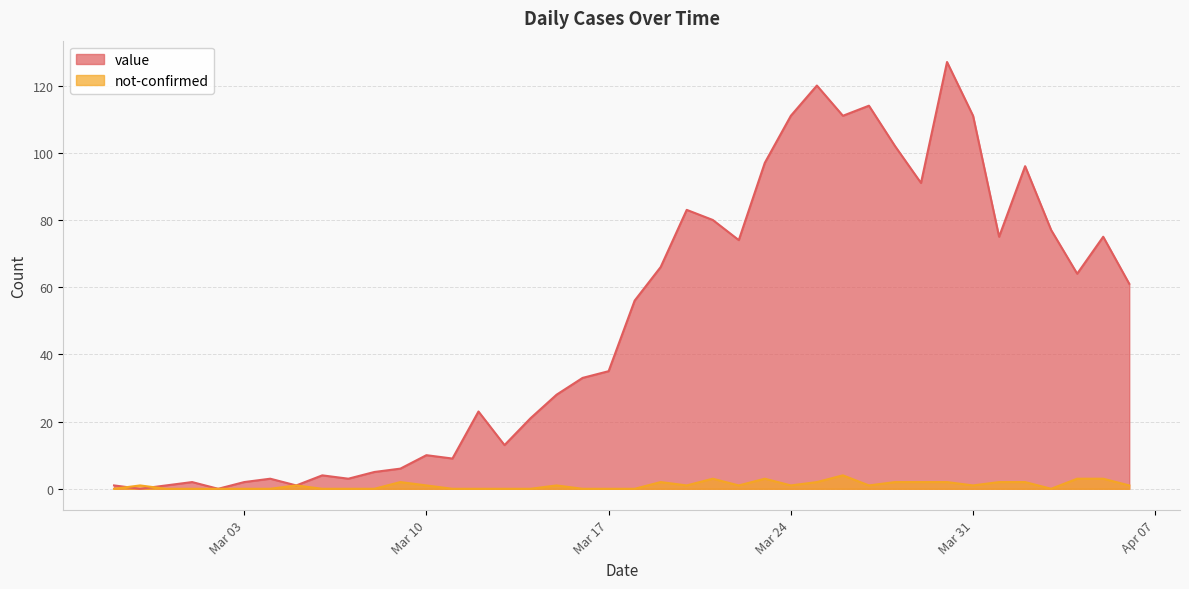

Is the value of value at 2020-03-09 greater than the value of not-confirmed at 2020-03-01?

Yes